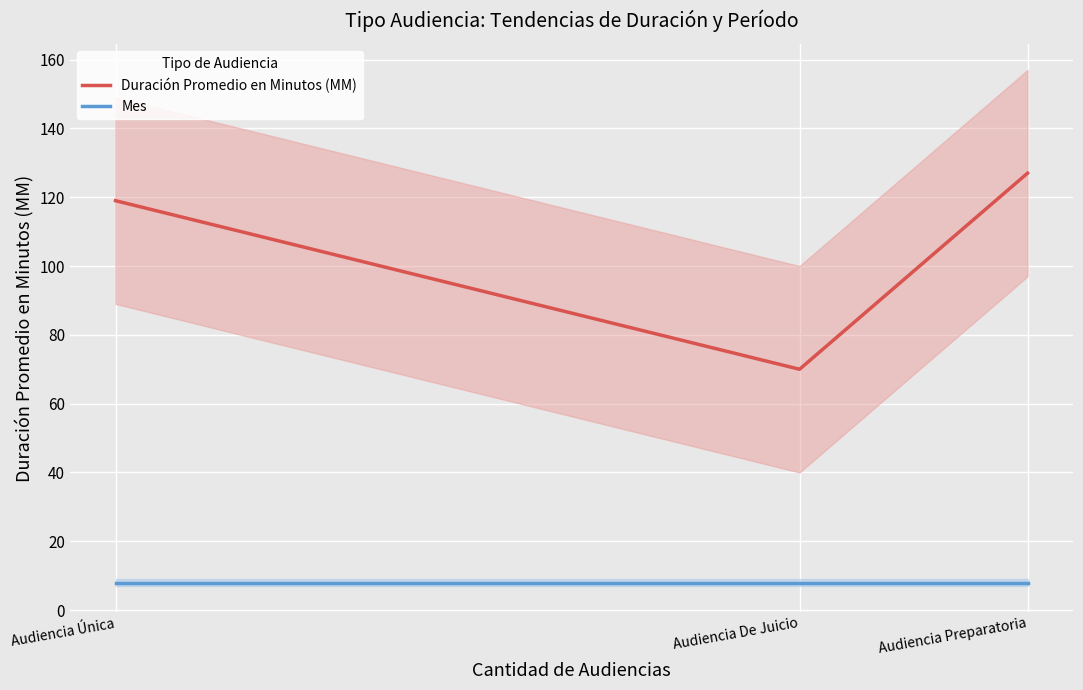

Which series has the largest total across all categories?

Duración Promedio en Minutos (MM)